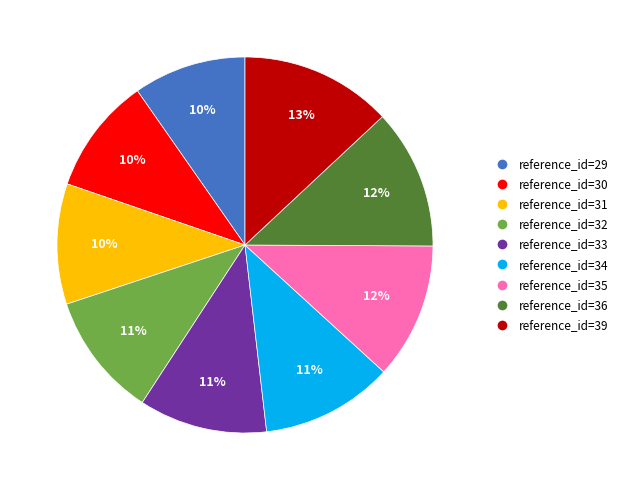

Which has a higher value, reference_id=35 or reference_id=32?

reference_id=35